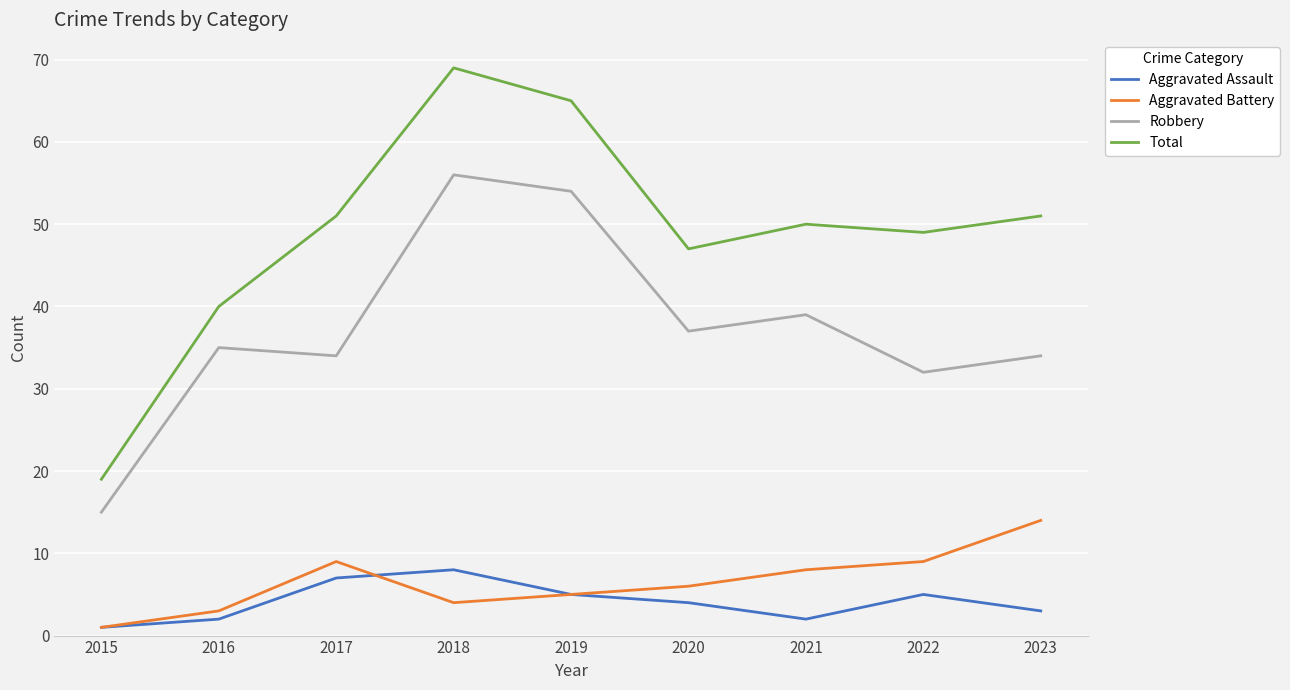

What is the difference between the maximum and minimum values in the Aggravated Assault series?

7